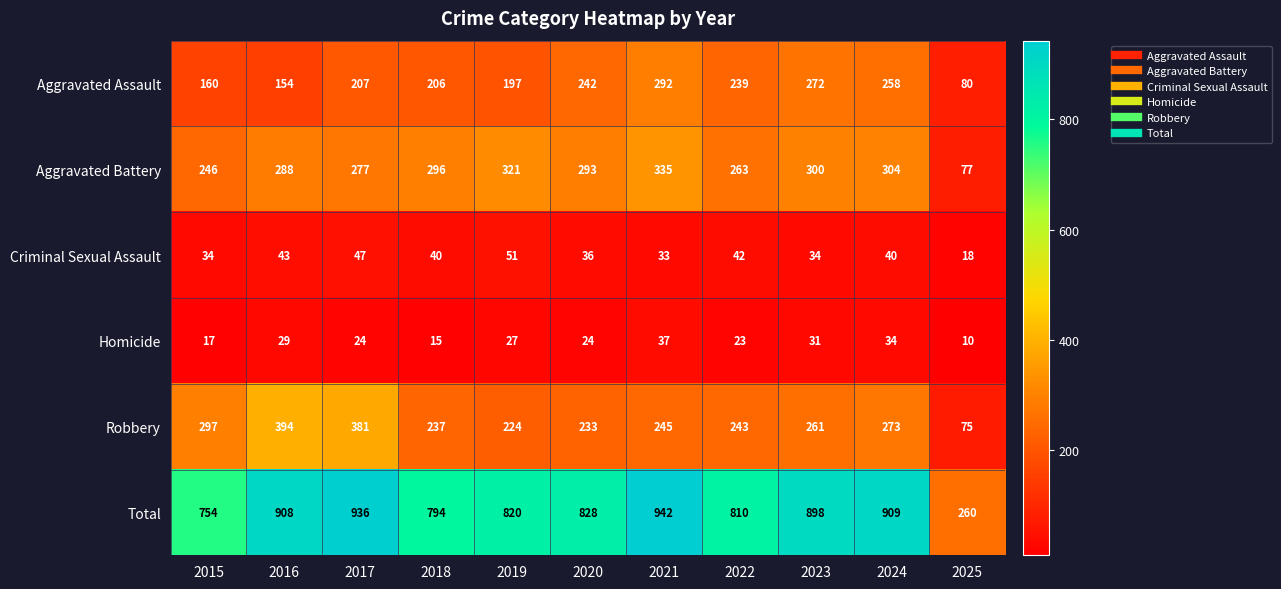

What is the sum of the Total values at 2022 and 2020?

1638